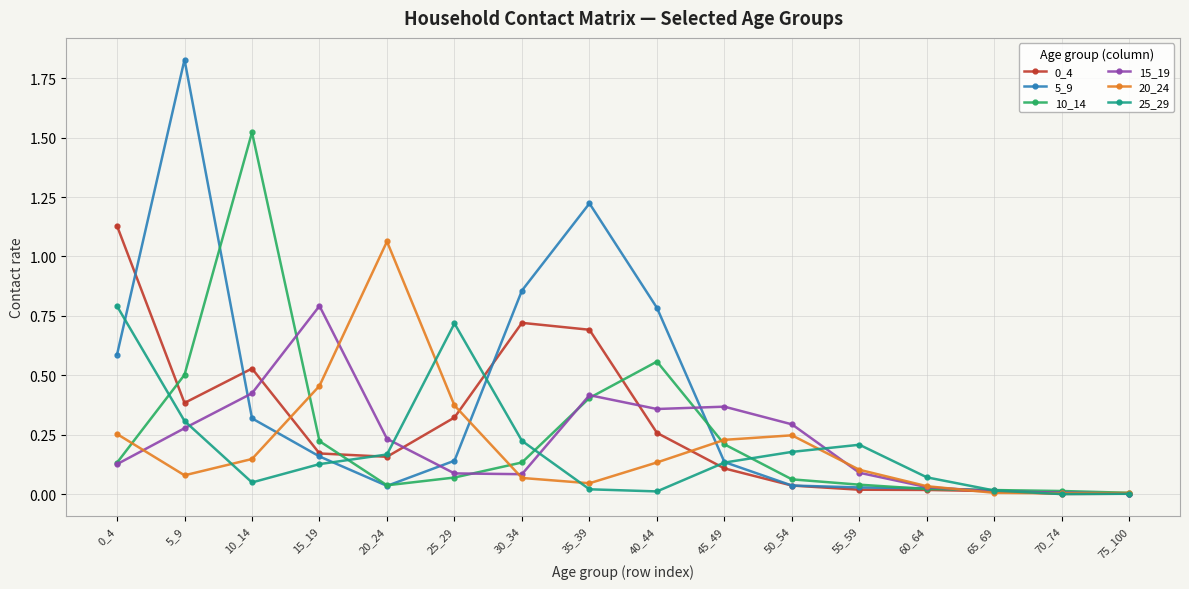

How many series are shown in this chart?

6